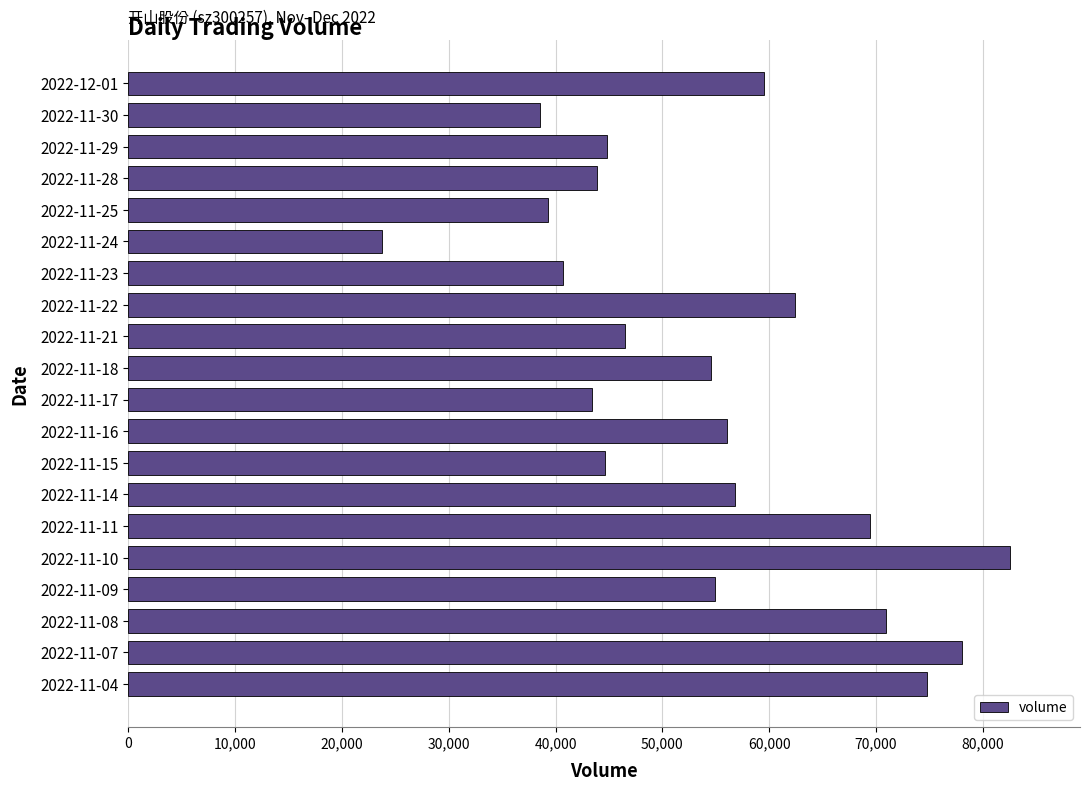

What is the maximum value shown in the chart?

82507